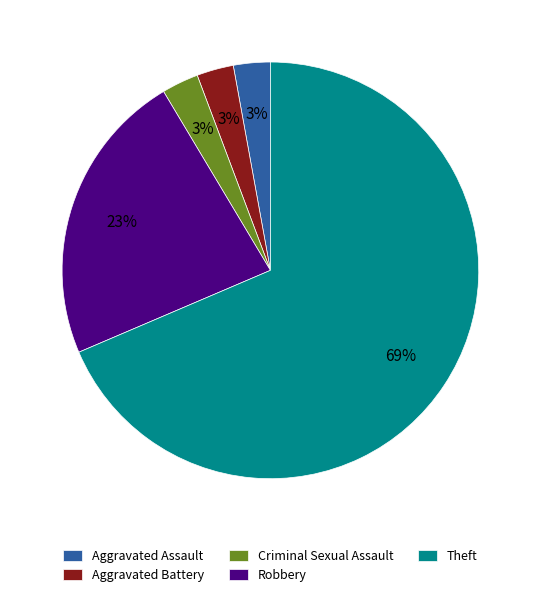

To the nearest percent, what is the combined percentage of Aggravated Battery and Criminal Sexual Assault?

6%